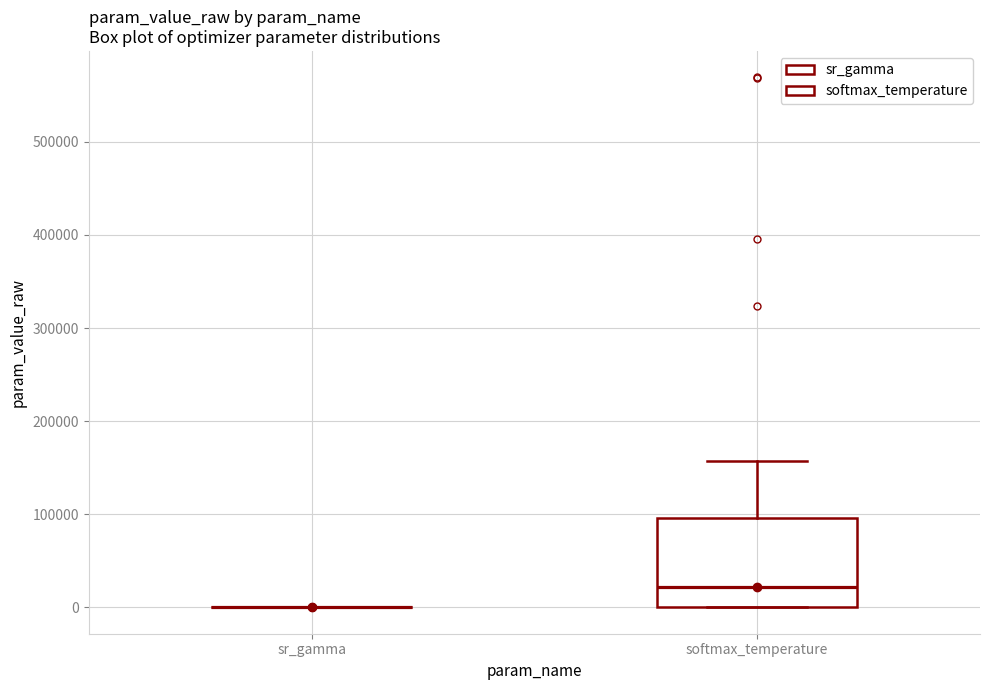

Comparing the boxes themselves (not the whiskers), which one is the tallest?

softmax_temperature